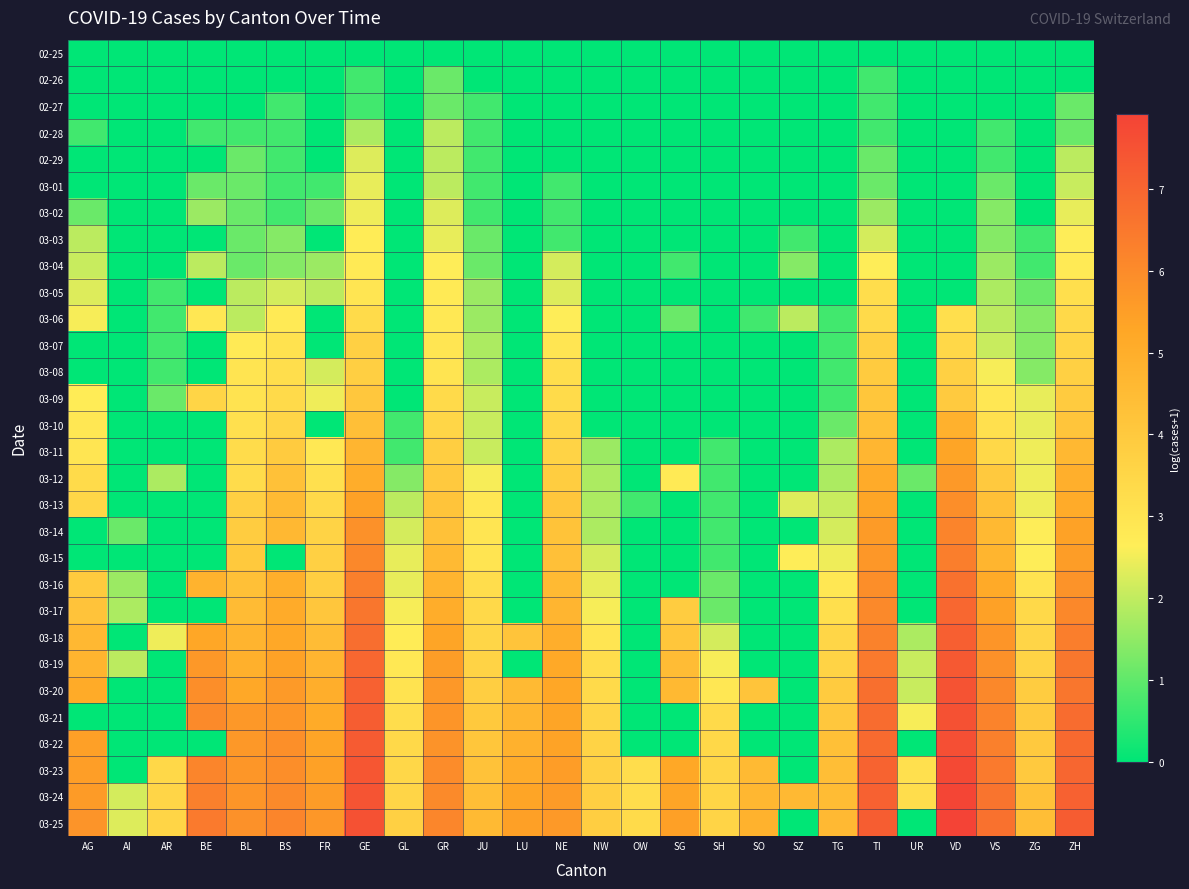

Which has a higher value, GL or SH?

GL